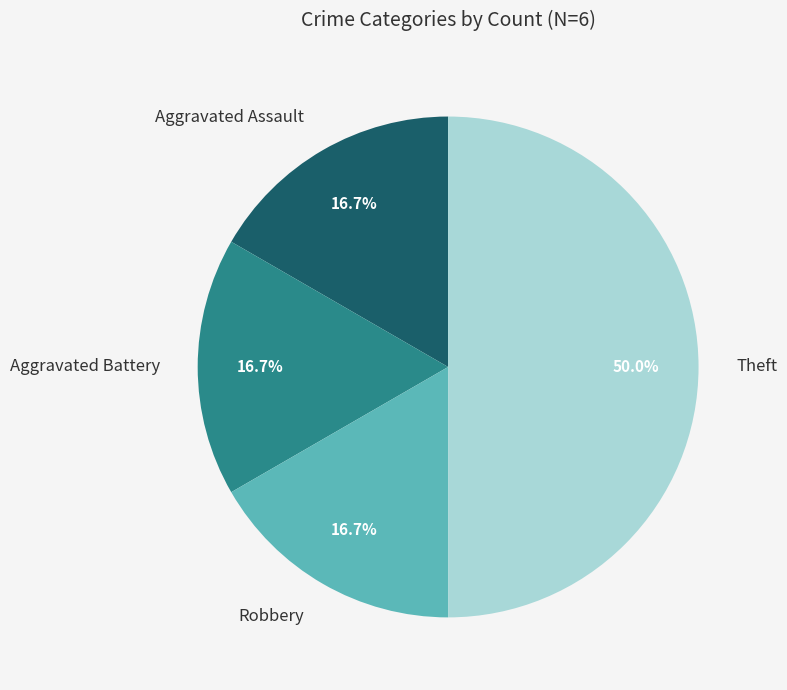

True or false: Robbery accounts for 26% of the total.

False